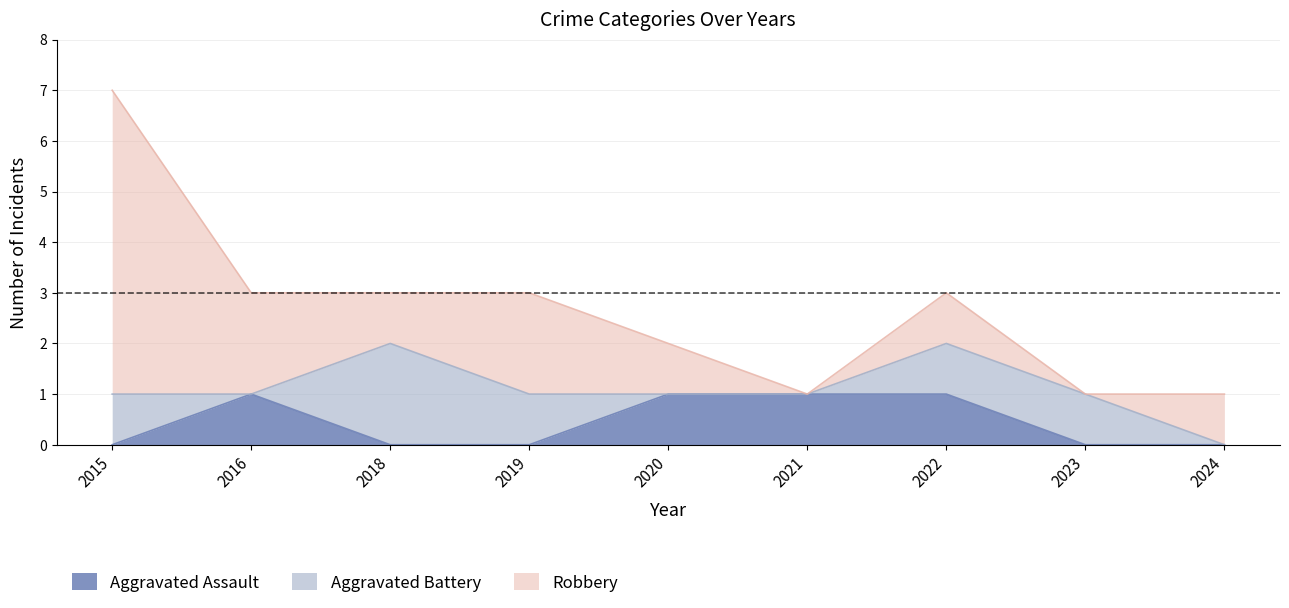

How many lines are shown in the chart?

3